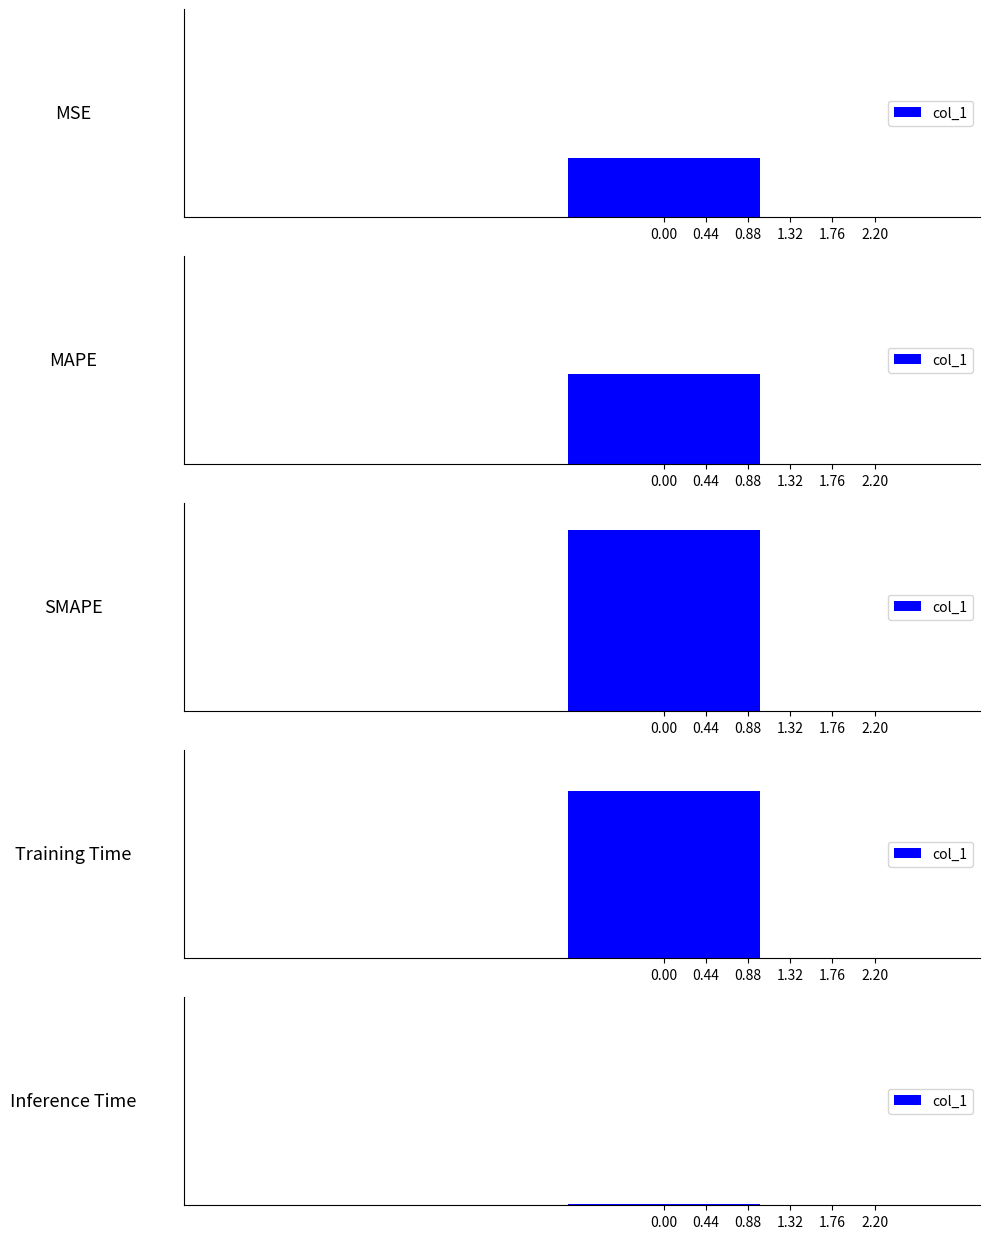

What is the sum of all values?

5.5